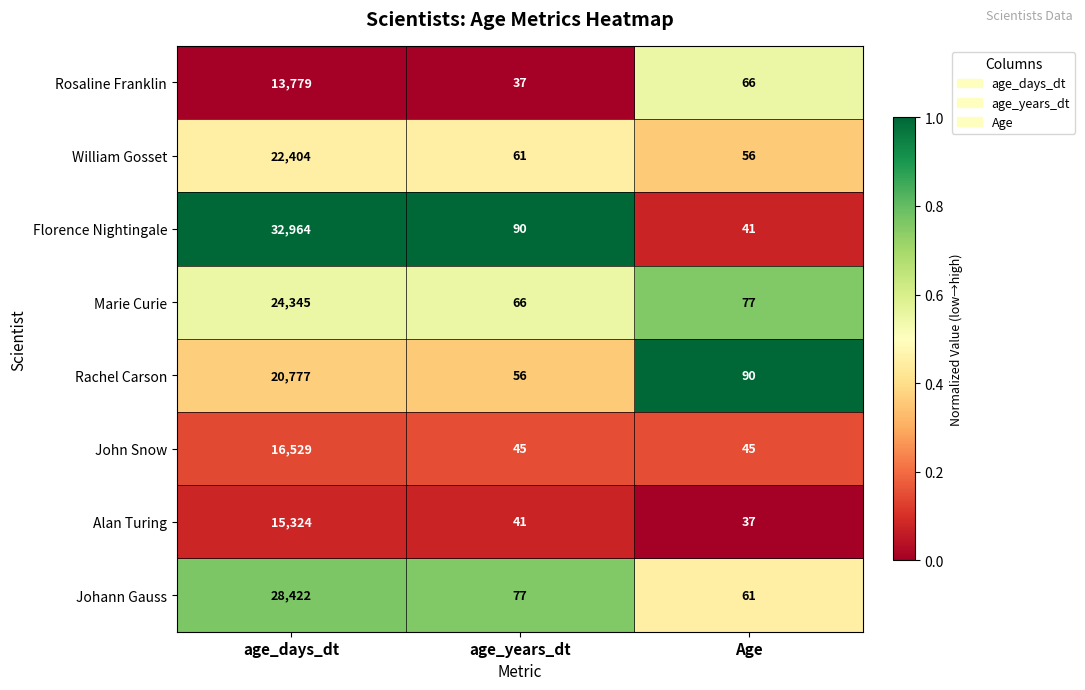

At which category is the sum across all series the highest?

age_days_dt